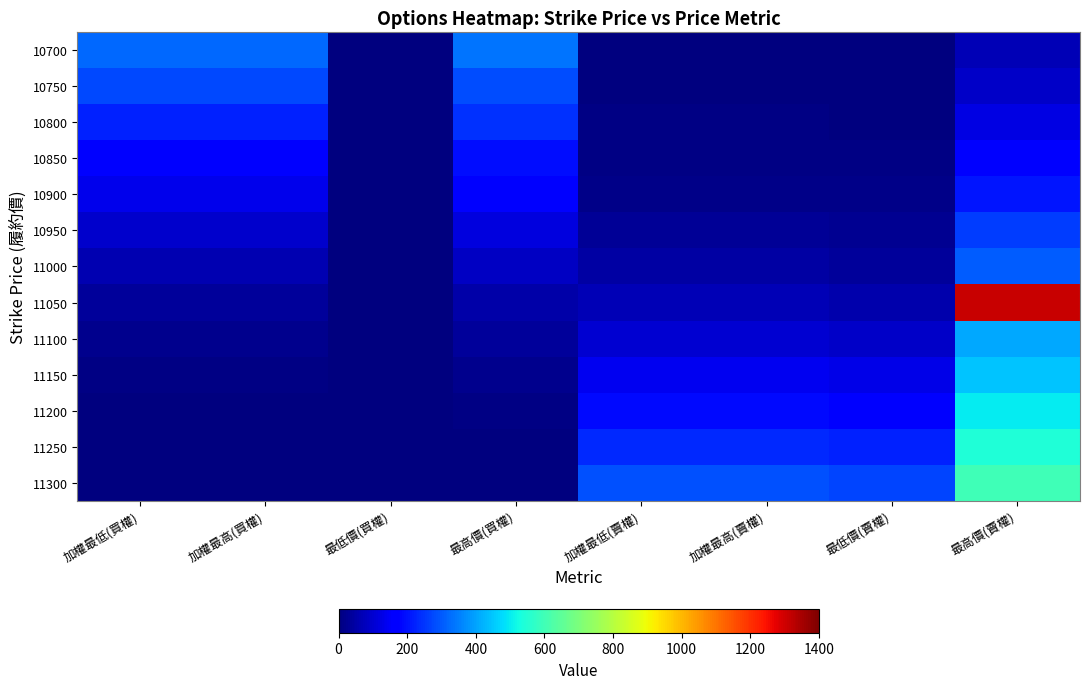

At how many categories does at least one series exceed 919?

1